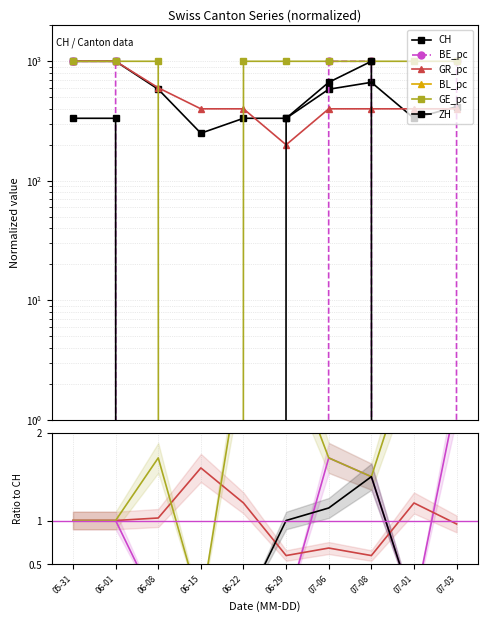

At which category does the chart reach its peak across all series?

05-31